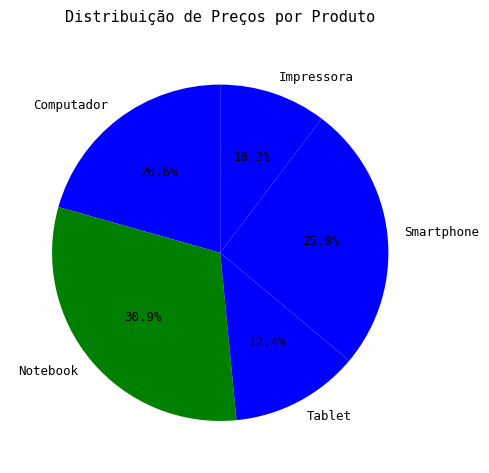

Is Tablet the majority of the pie?

No